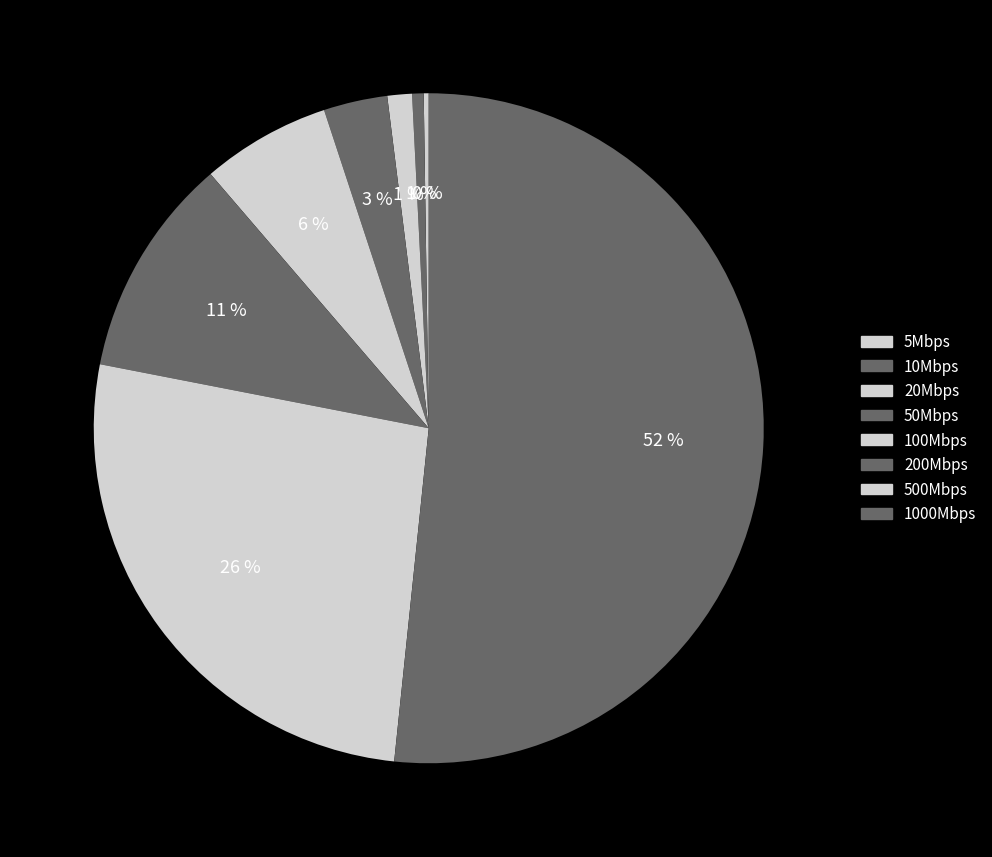

Which slice is the largest?

1000Mbps